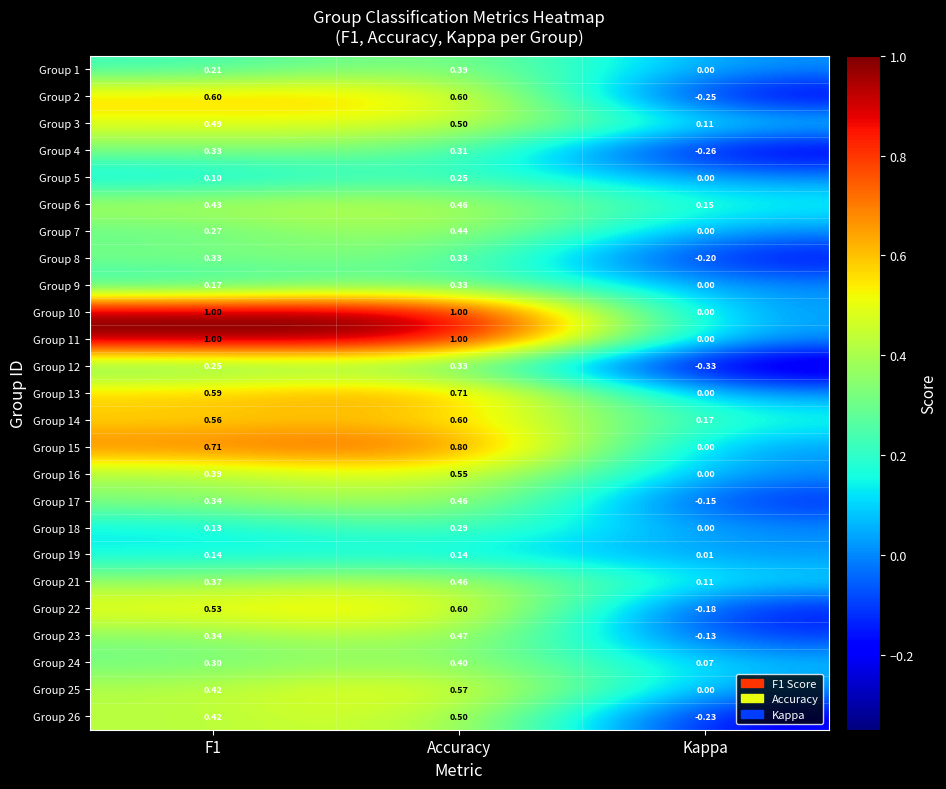

At which category does the chart reach its minimum across all series?

Kappa